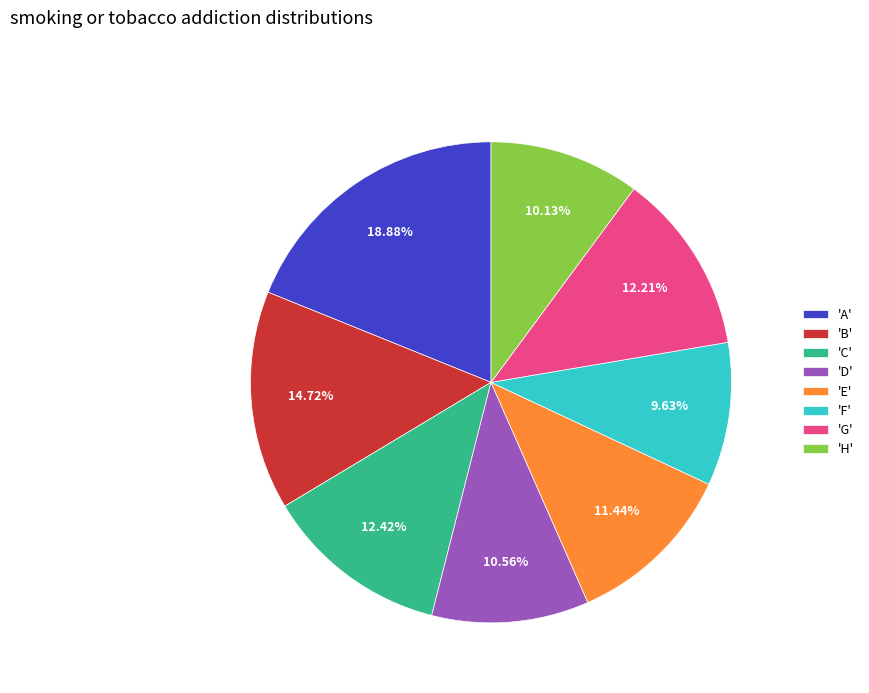

Which category has the biggest portion of the pie?

'A'